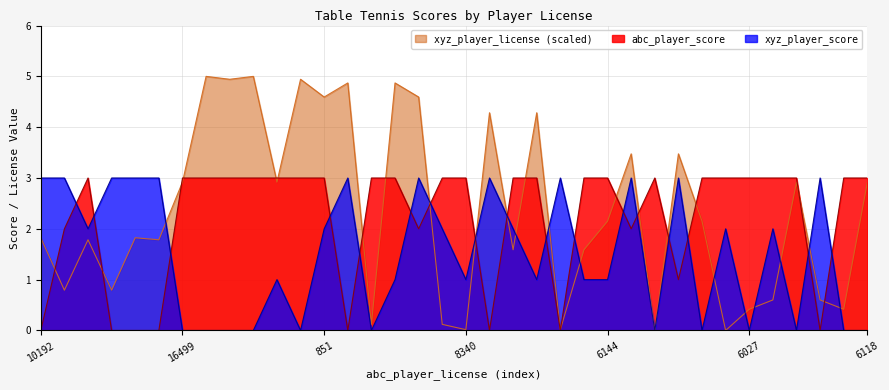

What is the label of the 6th point from the left?

11143